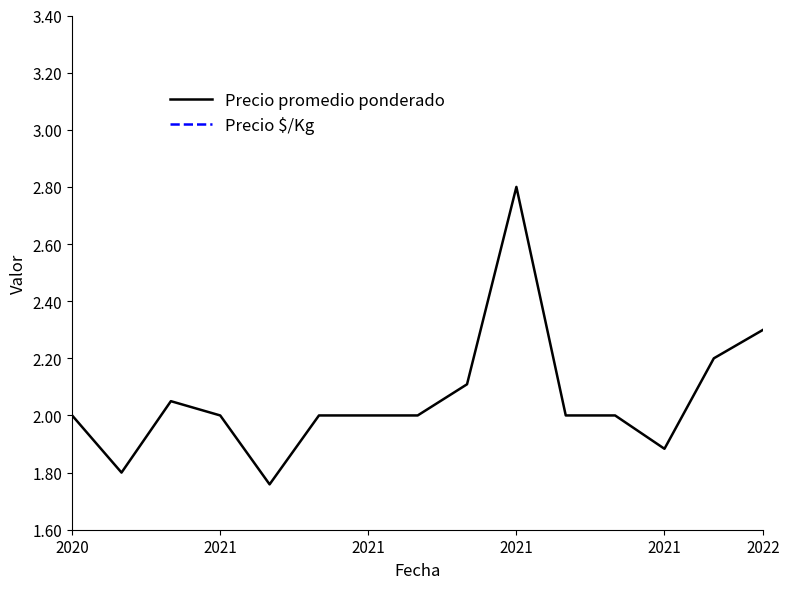

Which series changed the most between 2020 and 2021?

Precio $/Kg